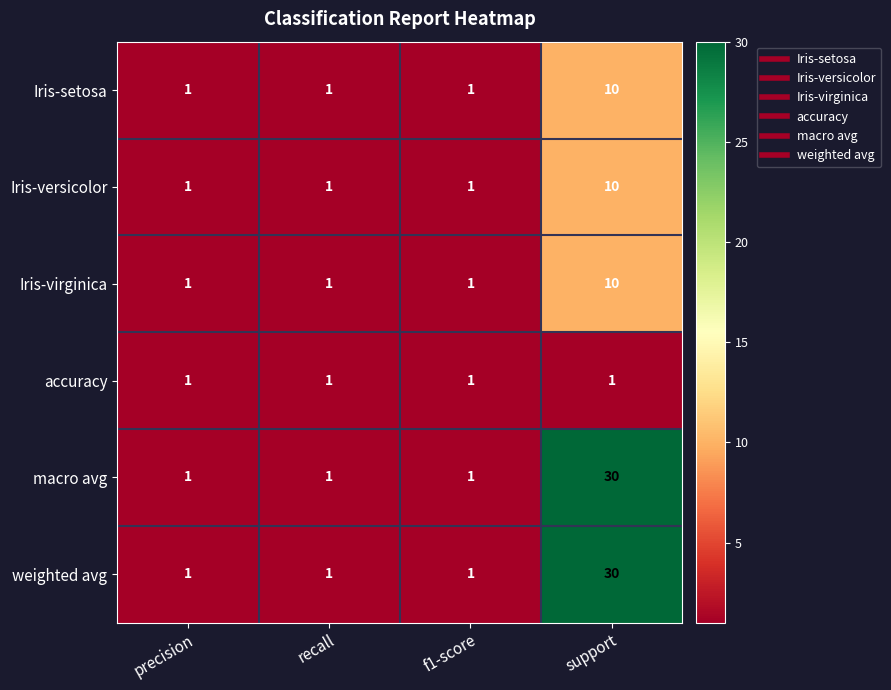

What is the sum of all macro avg values?

33